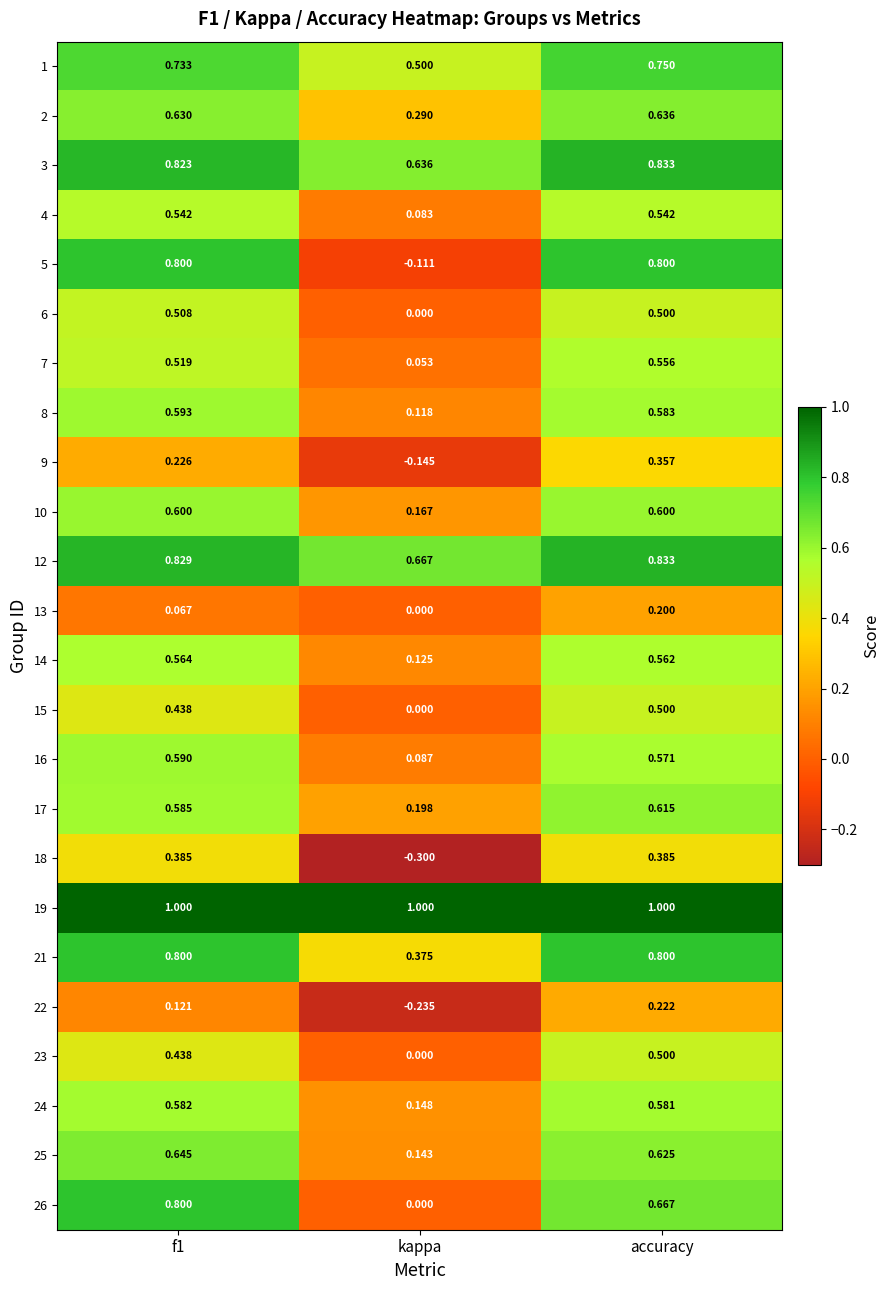

What is the total value across all series at kappa?

3.8